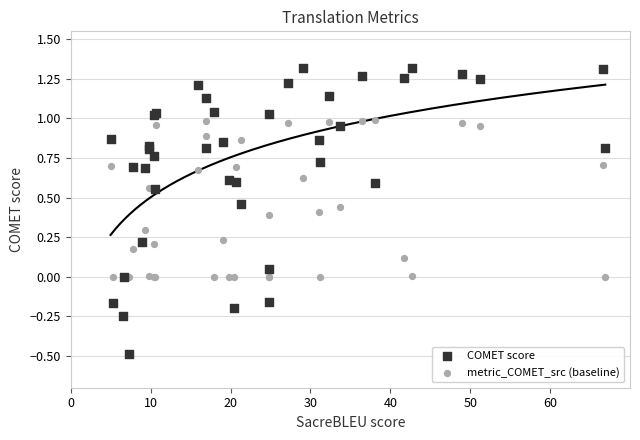

Which series reaches the minimum Y coordinate?

COMET score